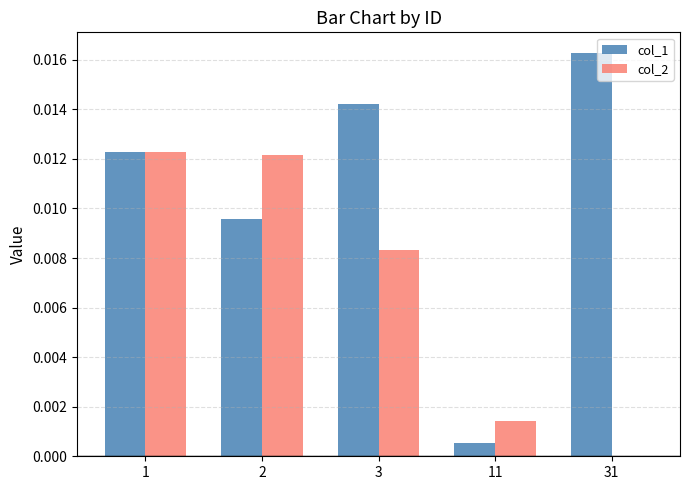

Which series has the largest total across all categories?

col_1